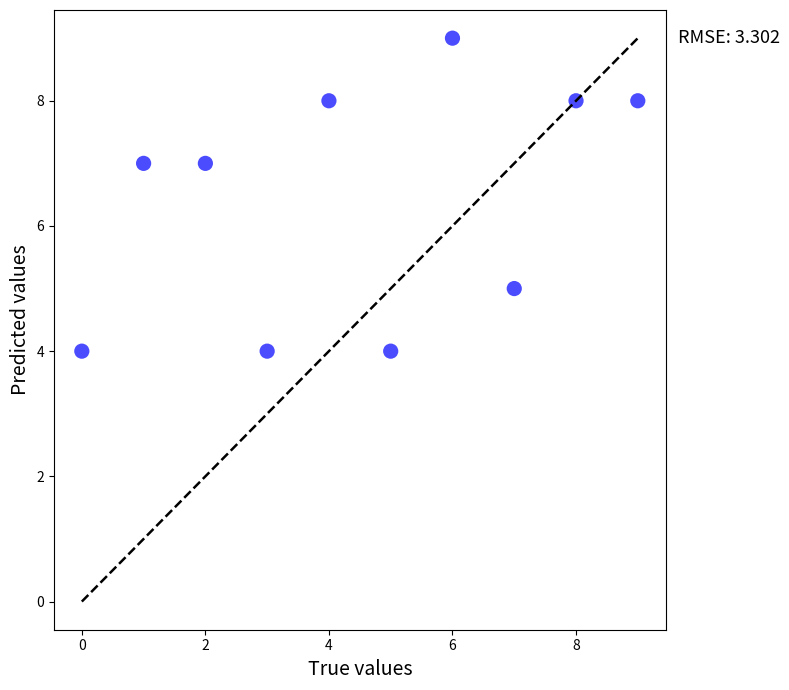

What is the range of Y values (max minus min)?

5